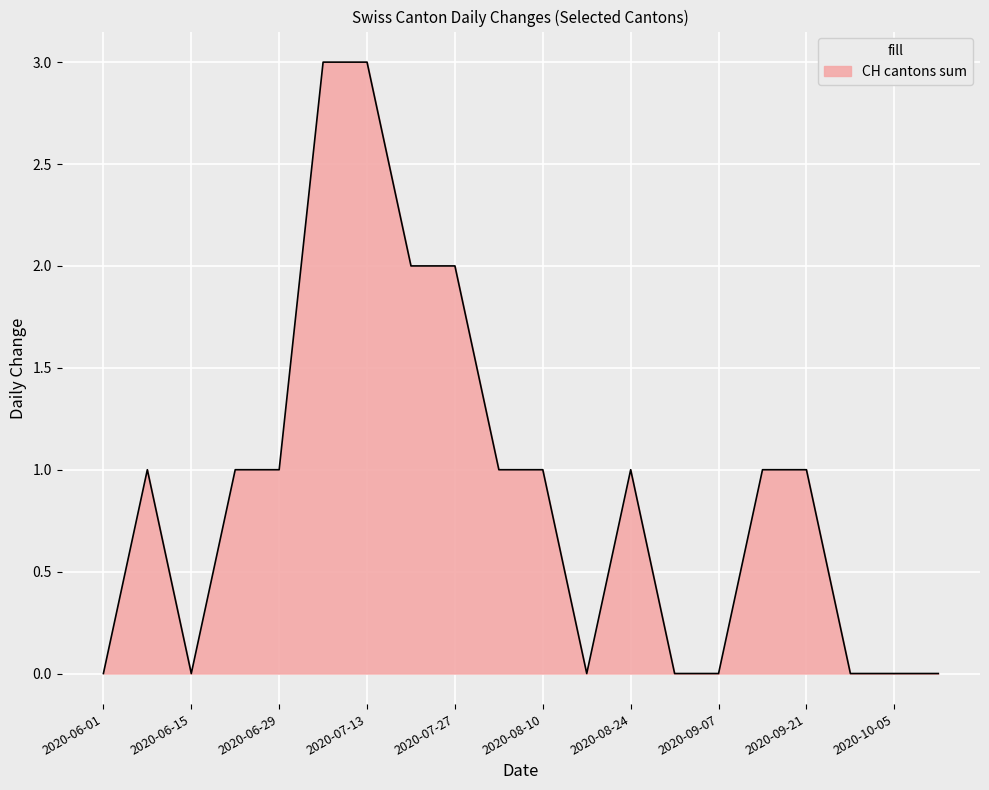

What is the greatest value displayed?

3